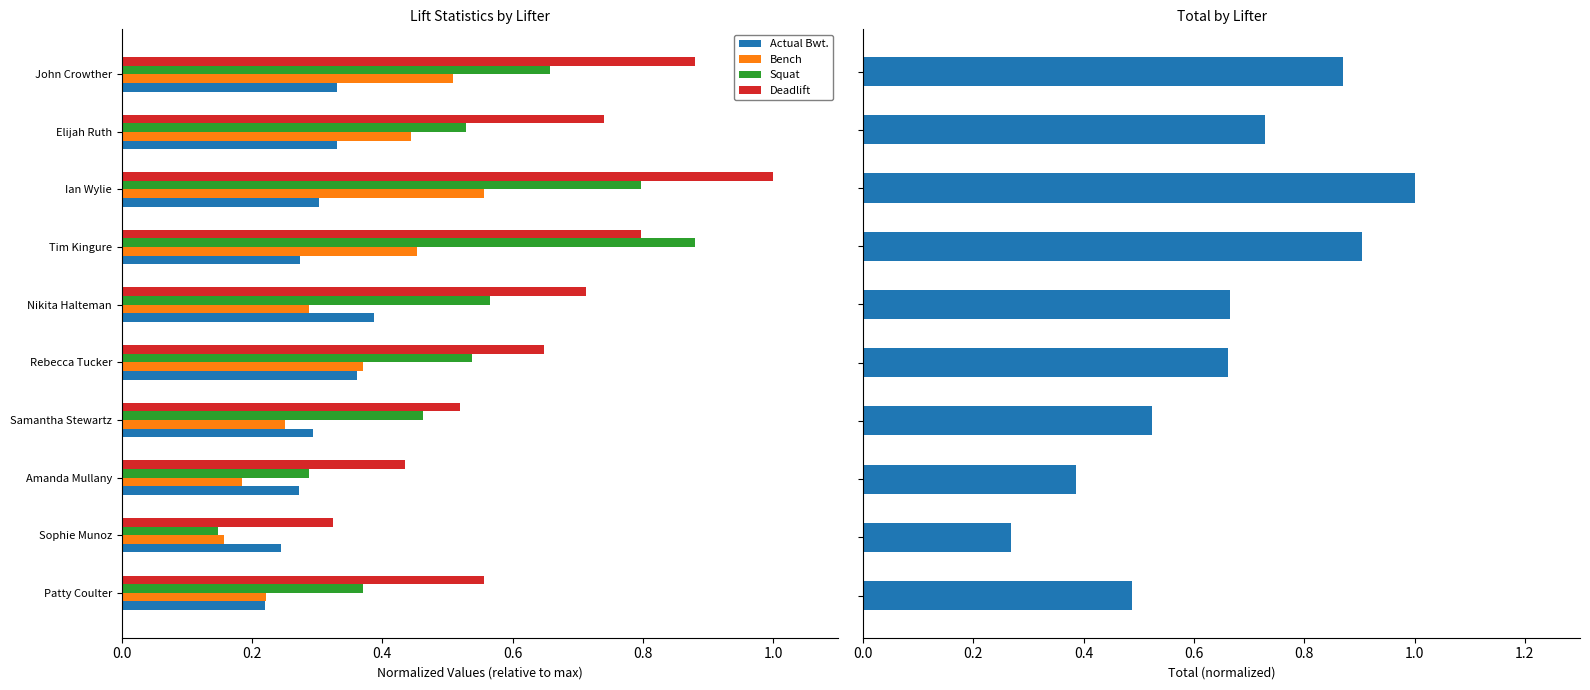

Where is Deadlift nearest to the value 0?

Sophie Munoz